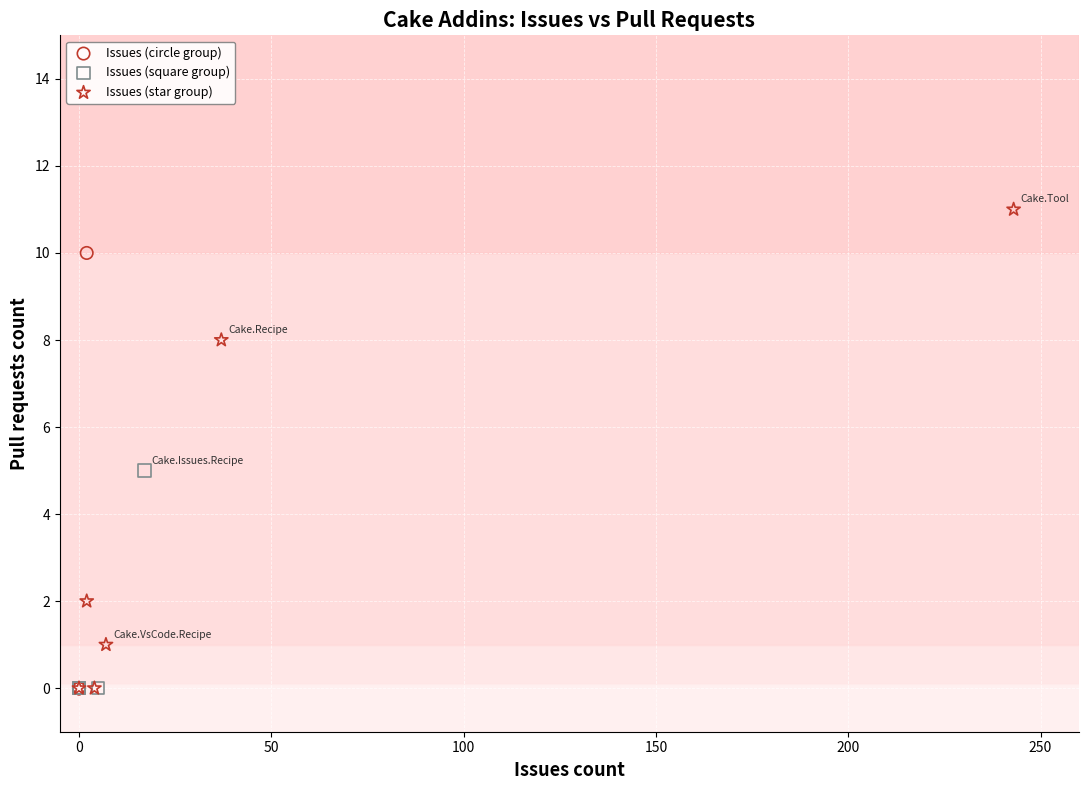

What are all the series names shown in the legend?

Issues (circle group), Issues (square group), Issues (star group)